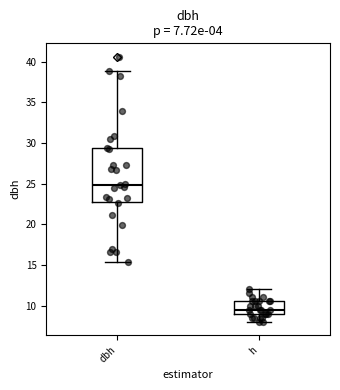

Which box is the tallest, from its lower edge to its upper edge?

dbh